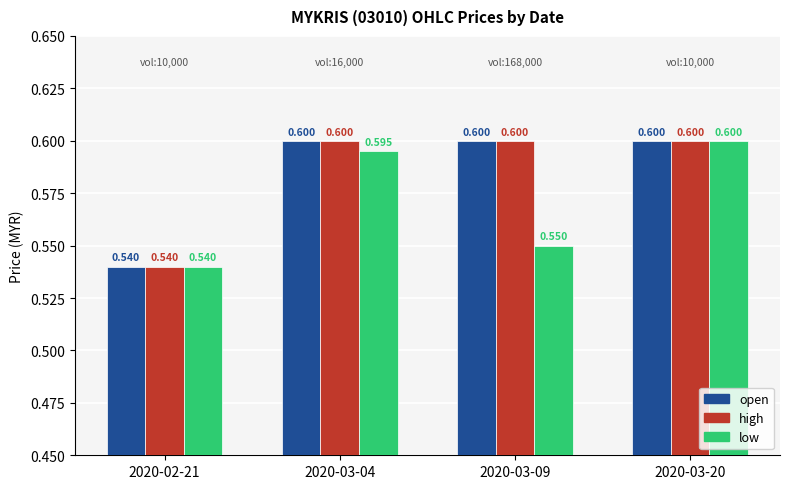

Count the number of data series in this chart.

3